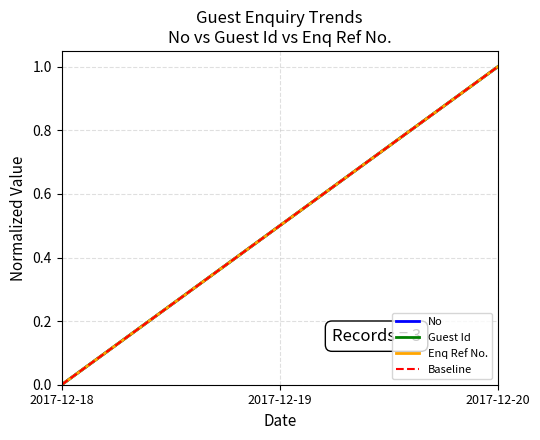

Does the chart display data point markers on the line(s)?

No